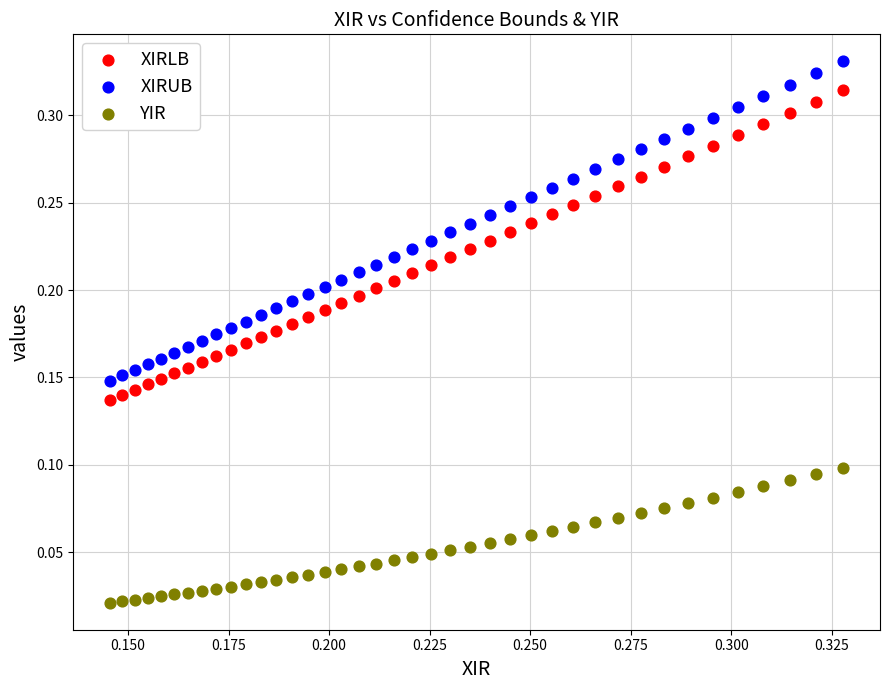

Which series contains the highest Y value?

XIRUB